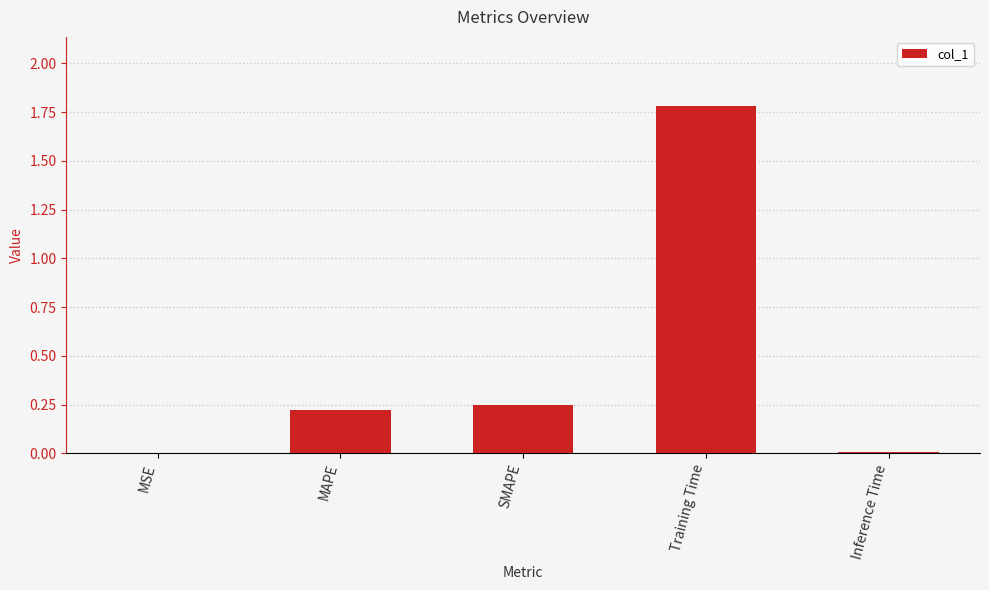

Which category has the highest value across all series?

Training Time